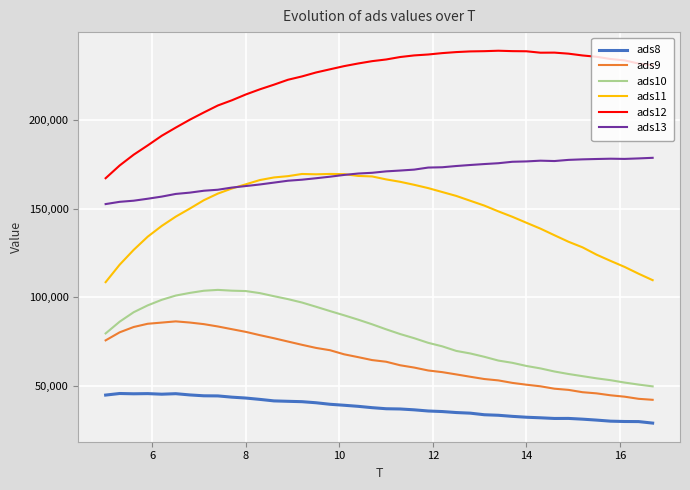

What is the minimum value shown in the chart?

28811.1